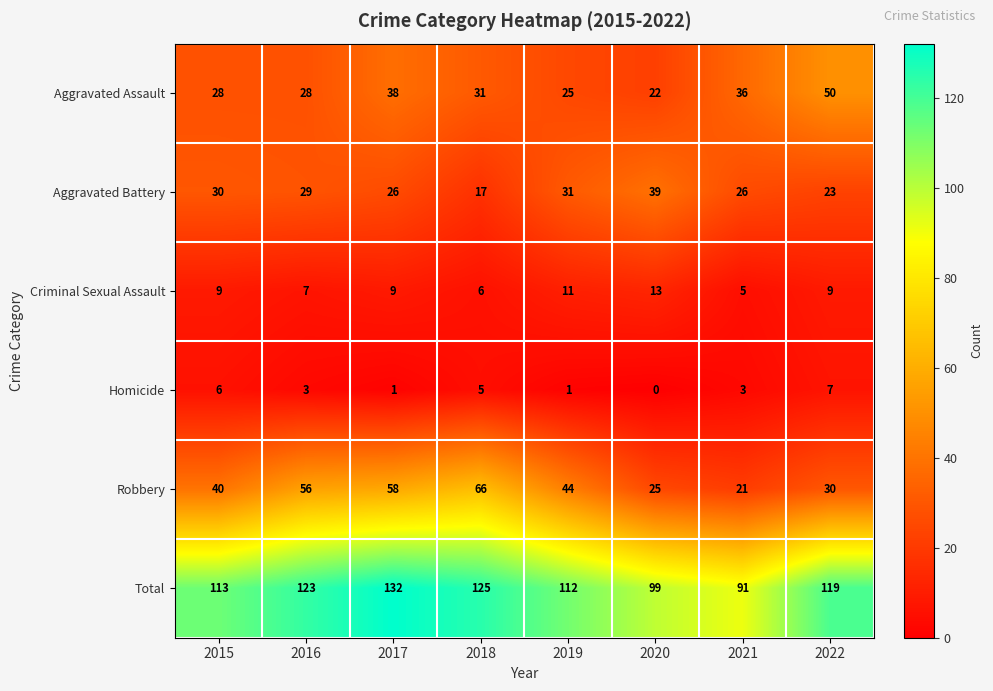

At which category does the chart reach its peak across all series?

2017